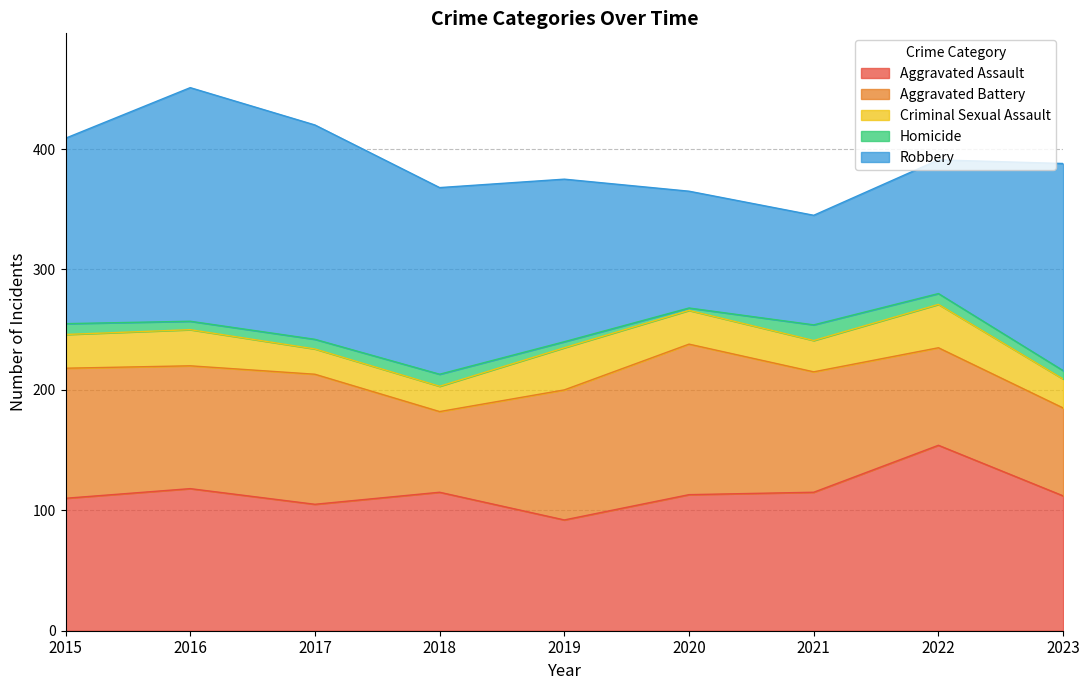

True or false: Criminal Sexual Assault and Robbery cross at least once.

False